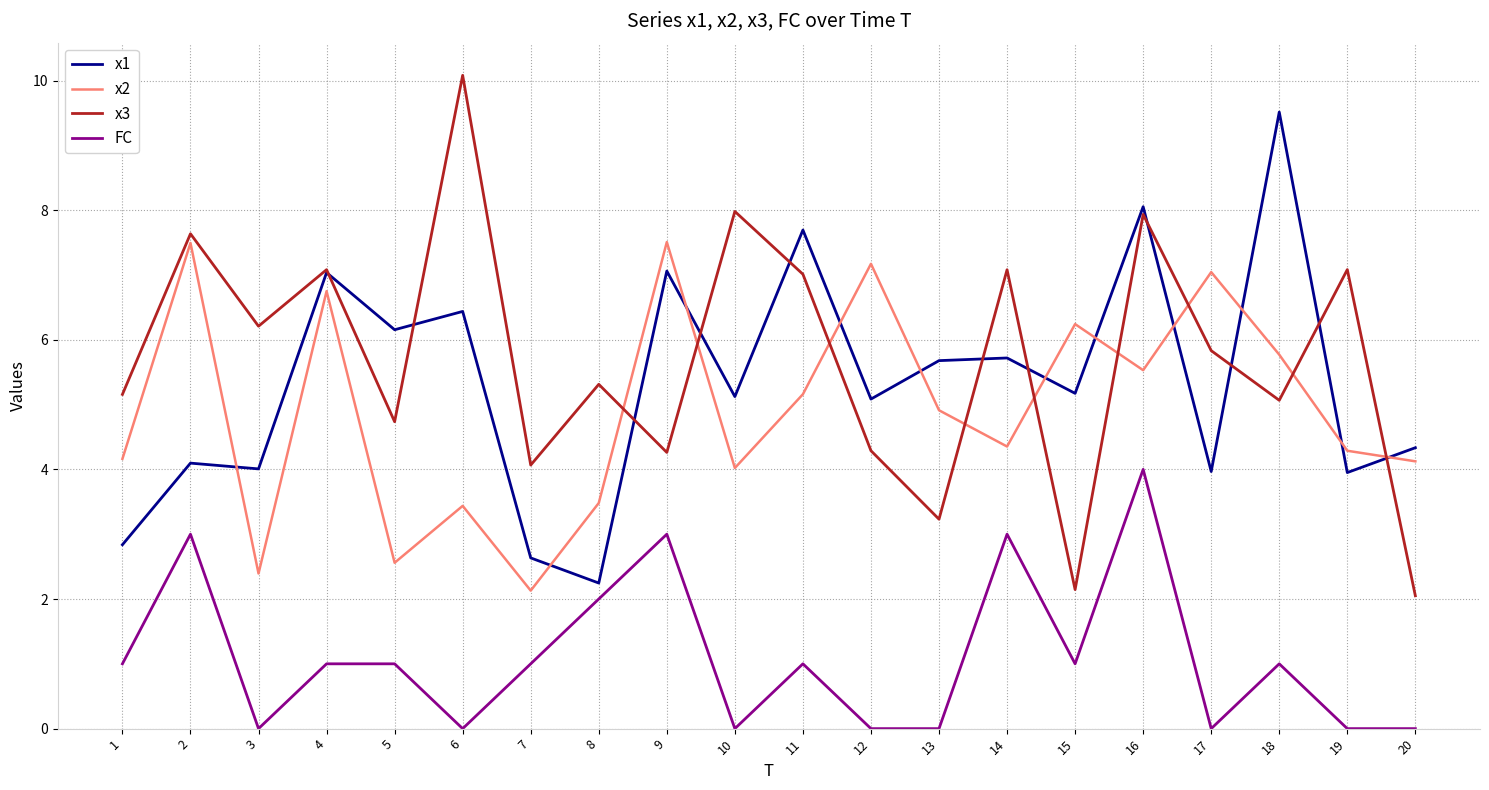

At which category does the chart reach its peak across all series?

6